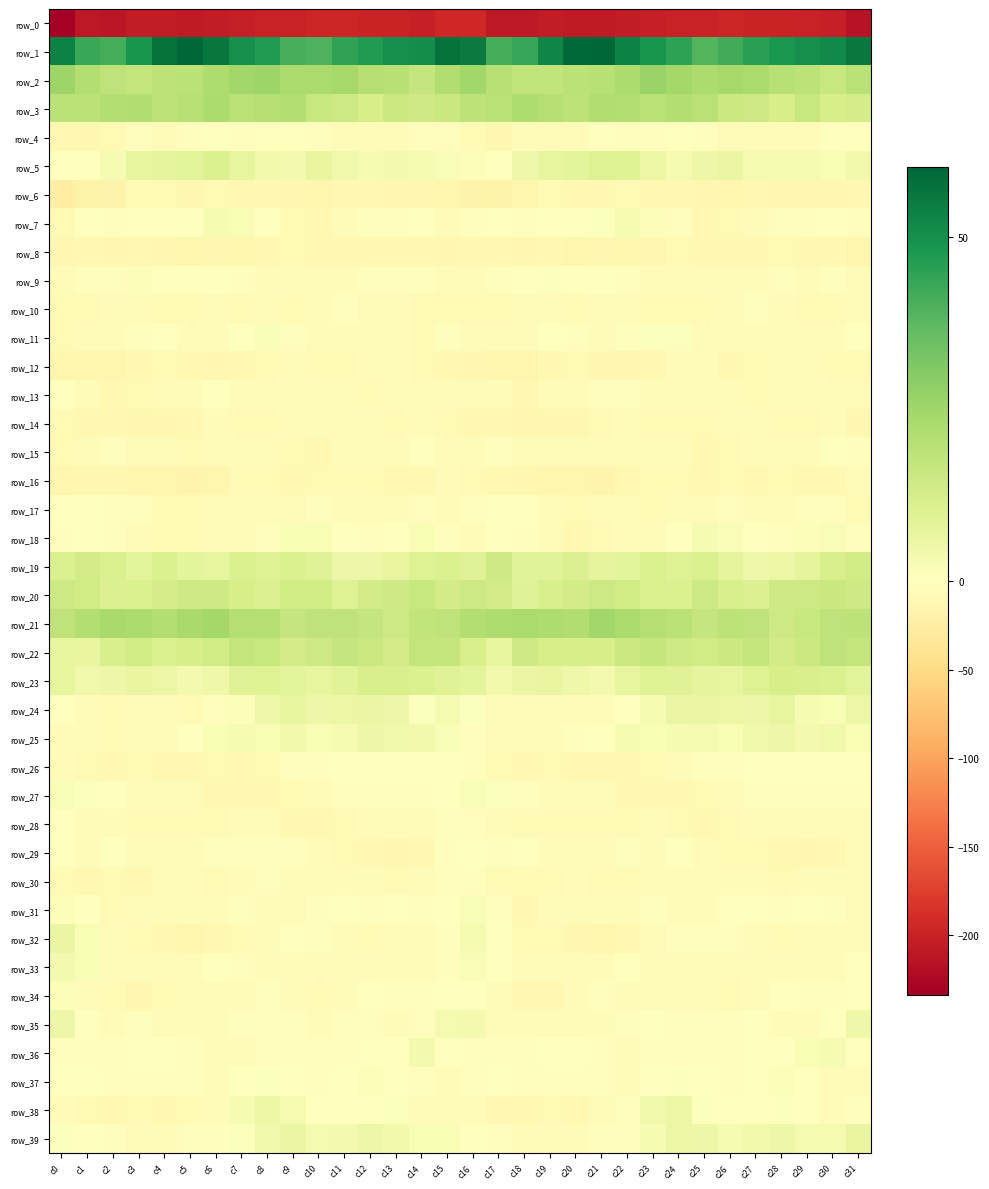

Where is row_38 nearest to the value -2?

c22